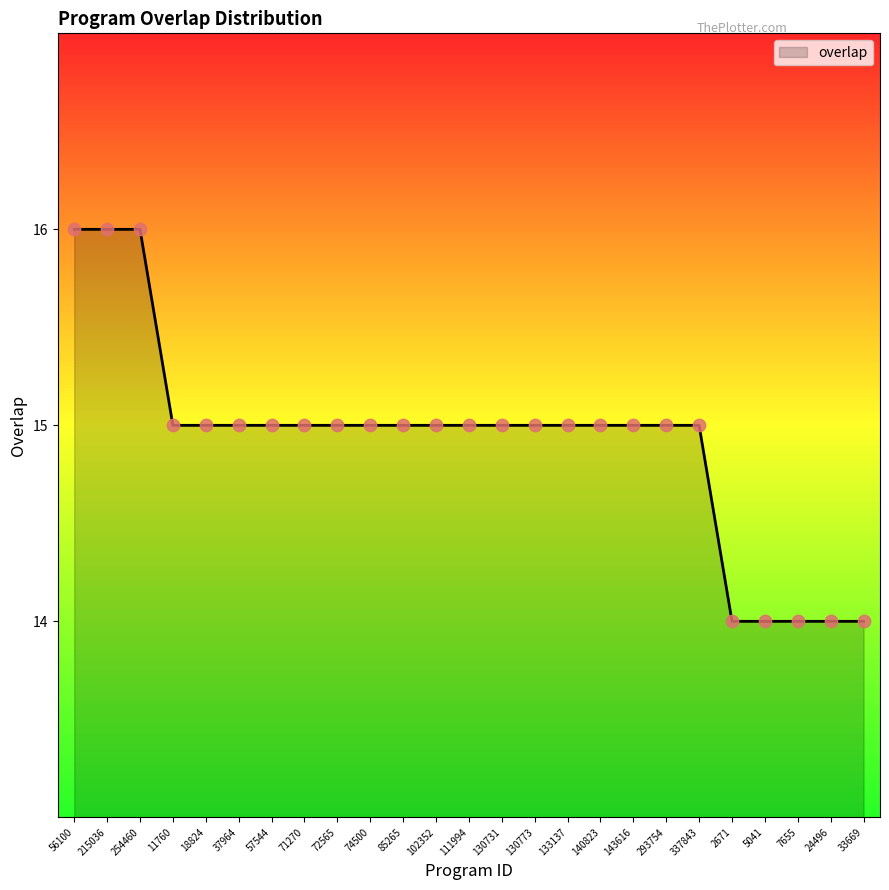

Which has a higher value, 140823 or 11760?

140823